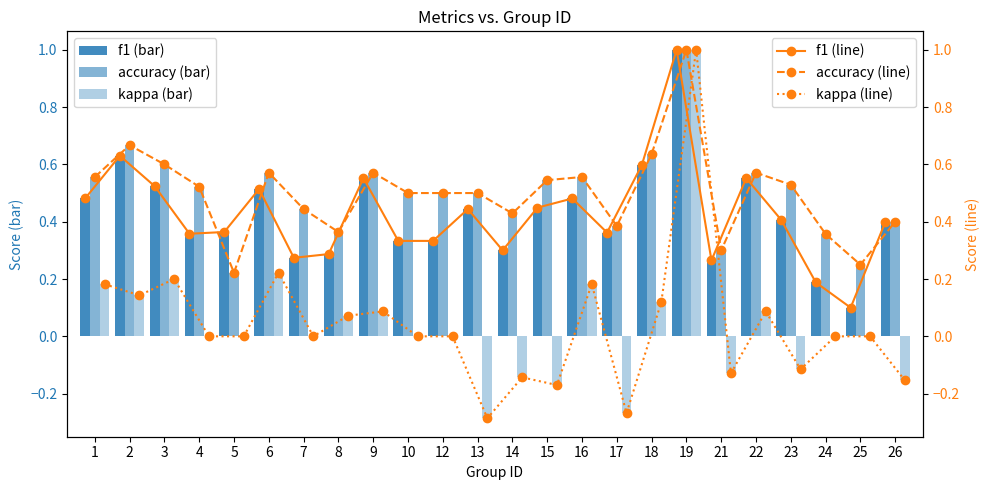

True or false: kappa (line) has more than 0 interior local peaks.

True